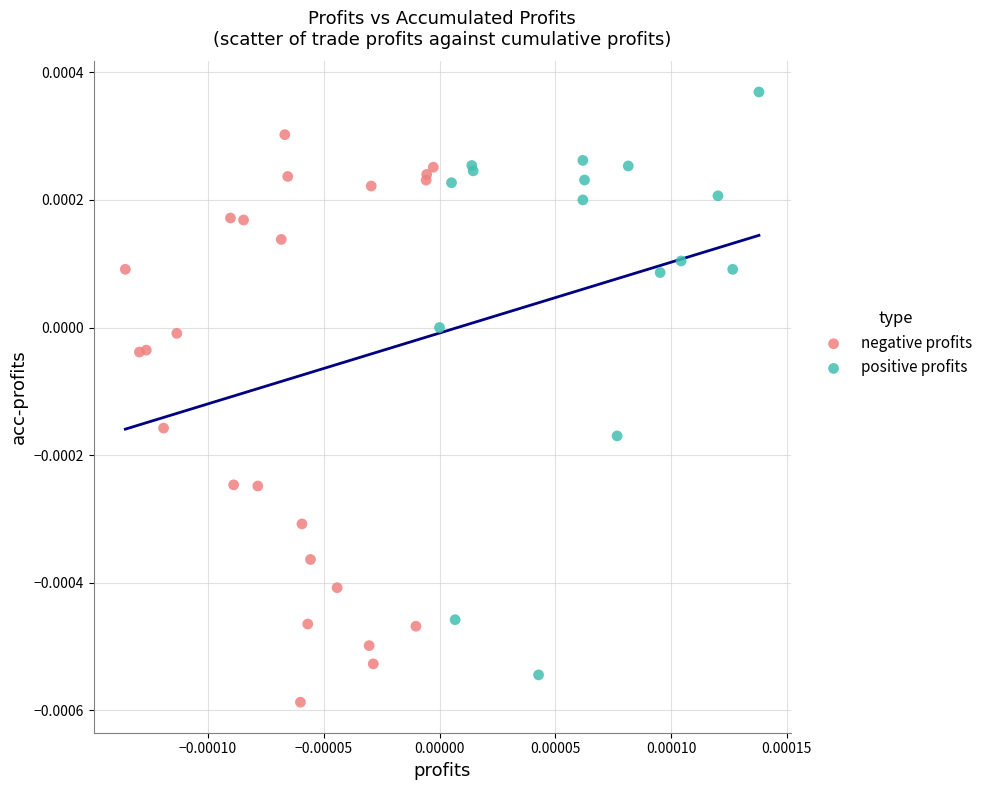

Which series contains the lowest Y value?

negative profits